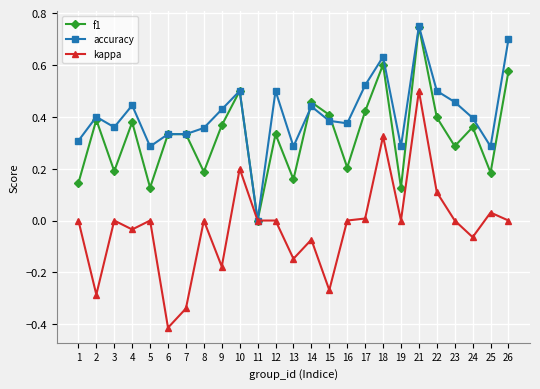

True or false: kappa has more than 0 interior local peaks.

True